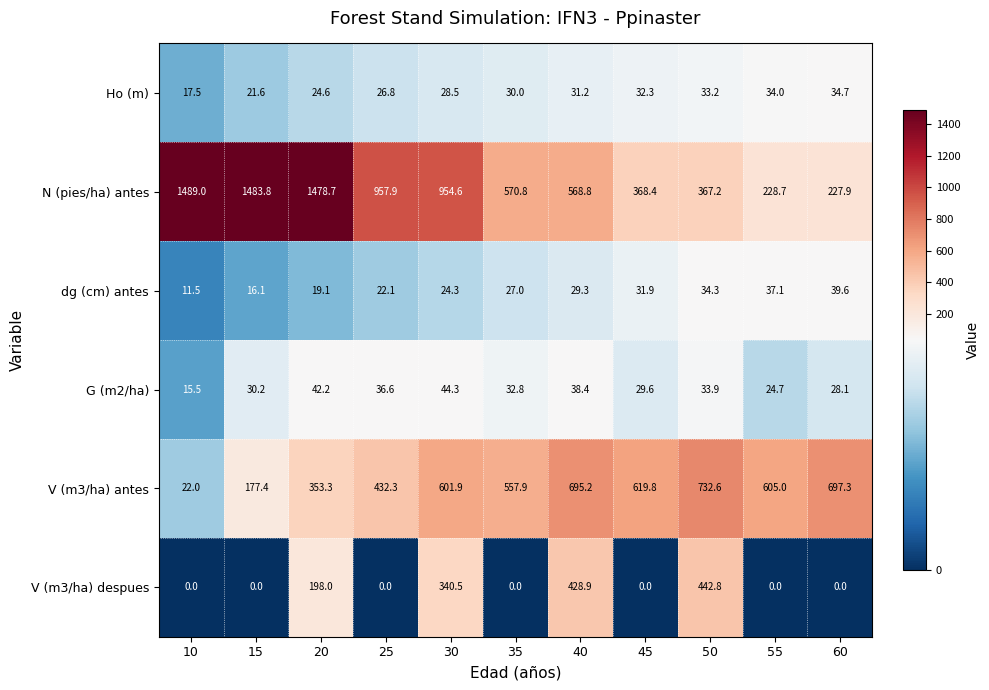

What is the total value across all series at 25?

1475.7